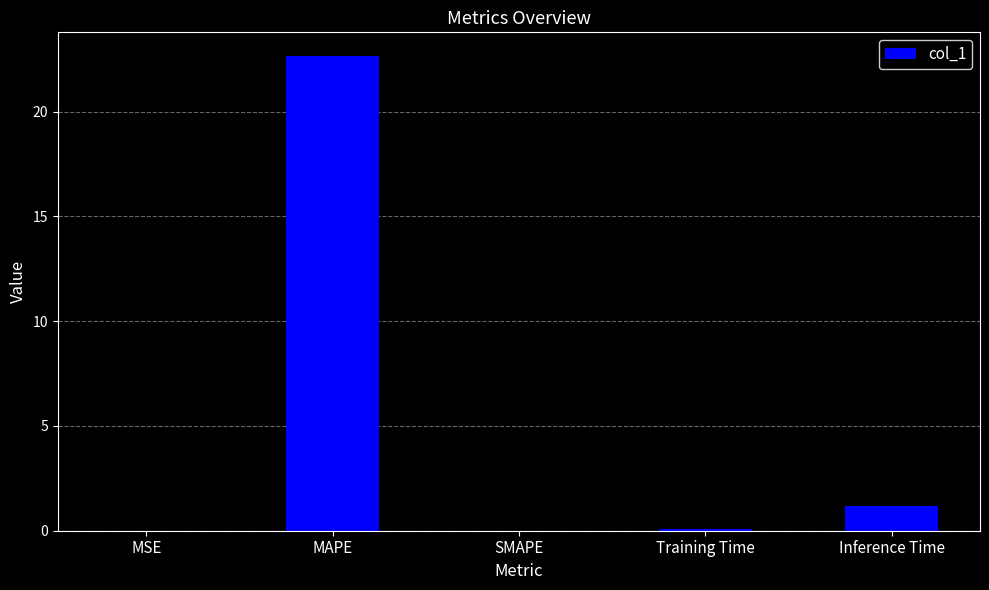

Count the number of data series in this chart.

1